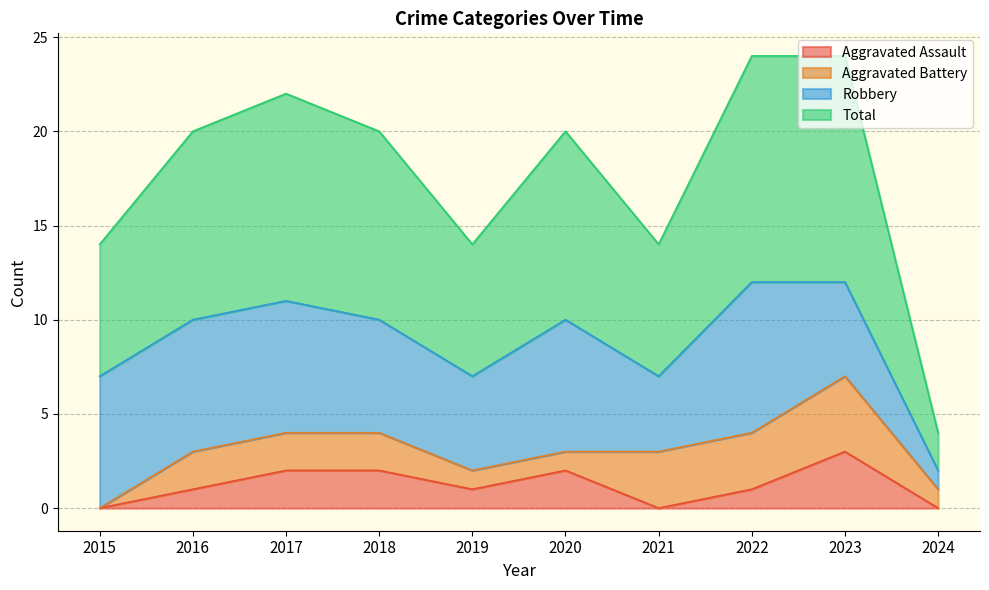

How many interior local valleys does the Total series have?

2